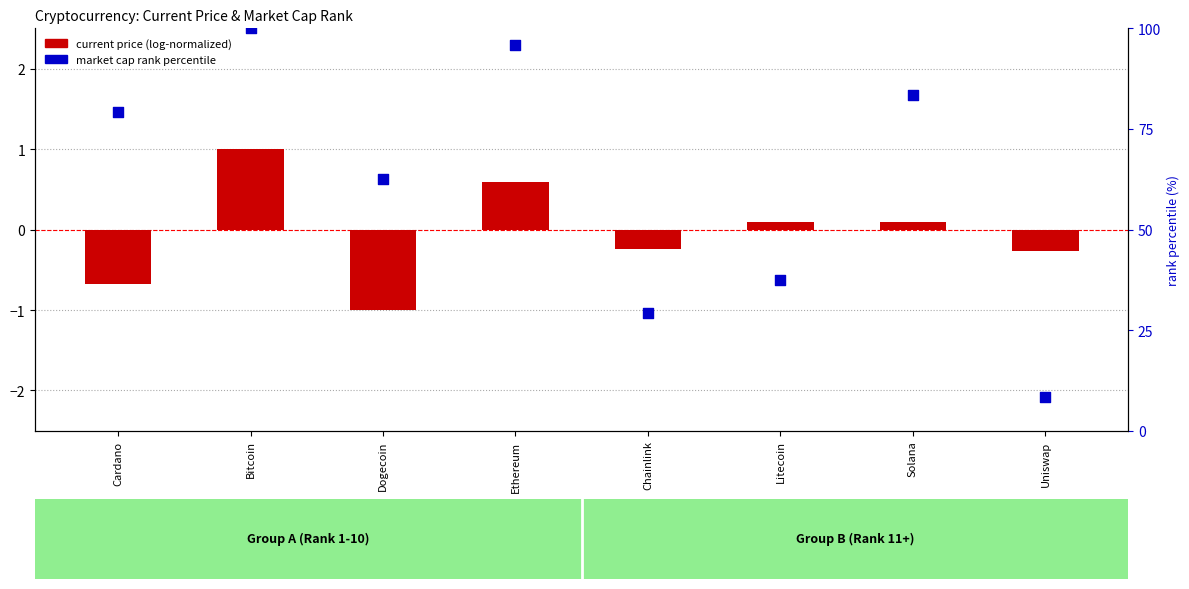

What are all the series names shown in the legend?

current price (log-normalized), market cap rank percentile